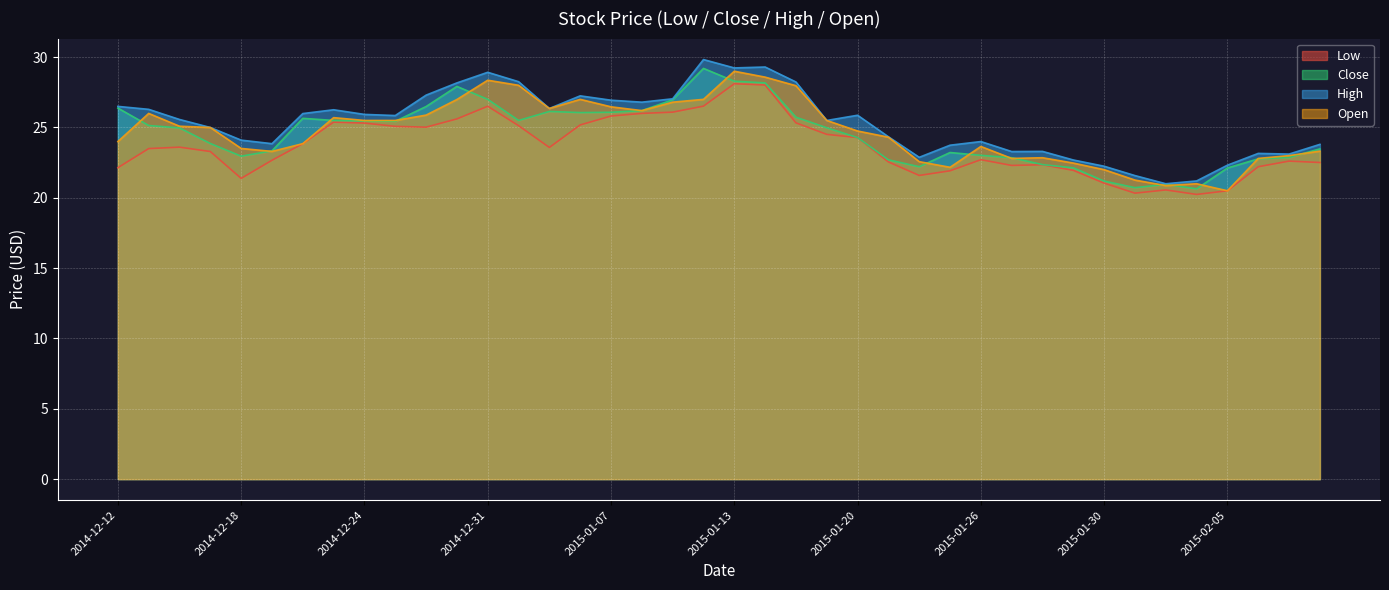

What is the label of the 29th point from the left?

2015-01-26